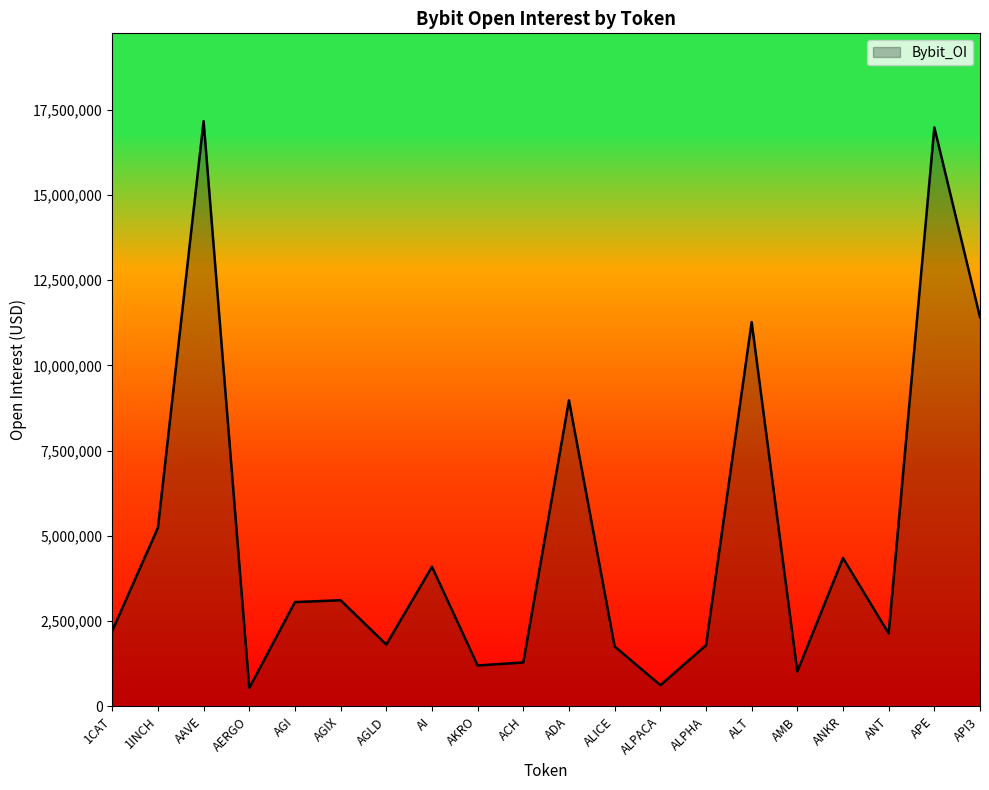

True or false: the data shows 1790572 at ALPHA.

True